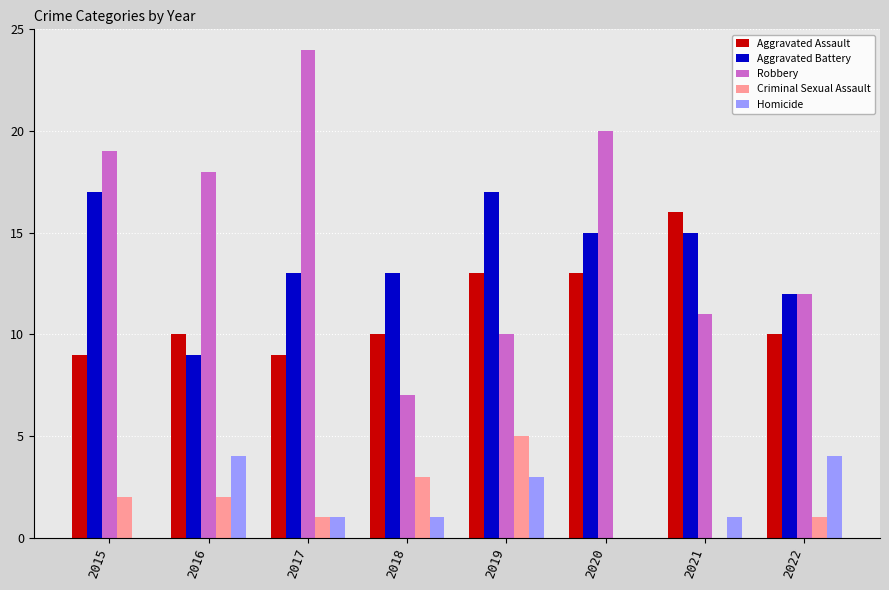

How many Aggravated Battery values are between 13 and 17?

6